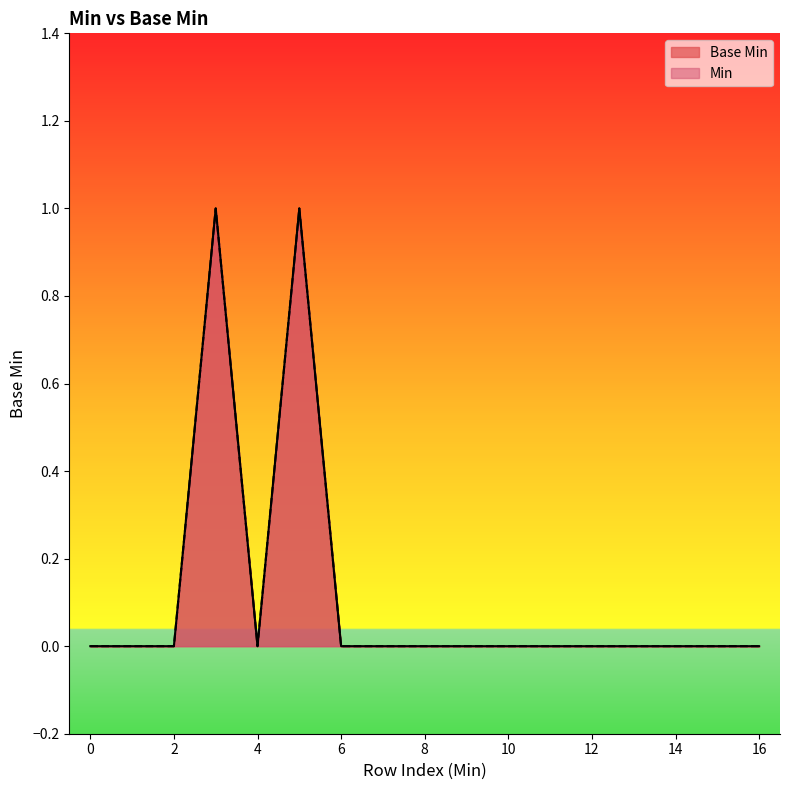

How many lines are shown in the chart?

2